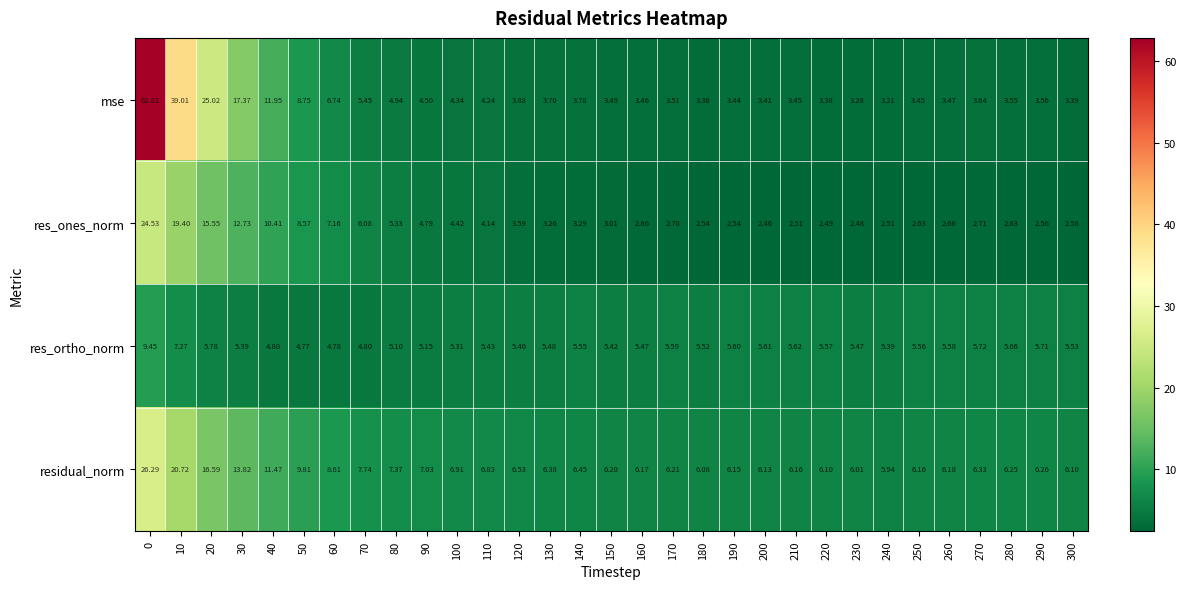

What is the total value across all series at 240?

17.1